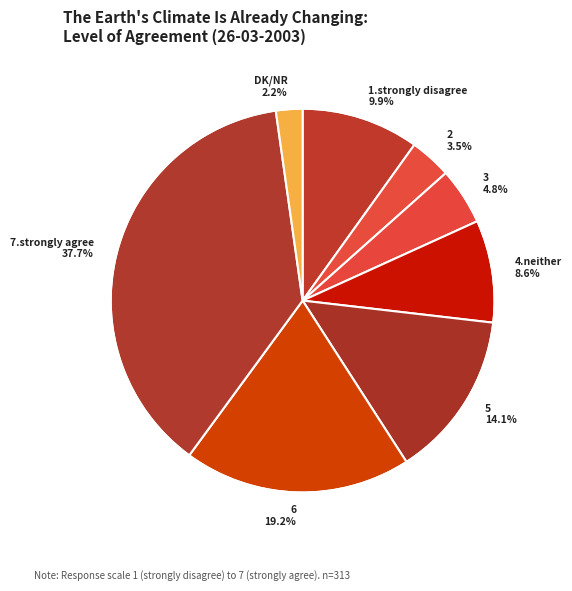

To the nearest percent, what is the difference between the largest and smallest slice percentages?

35%